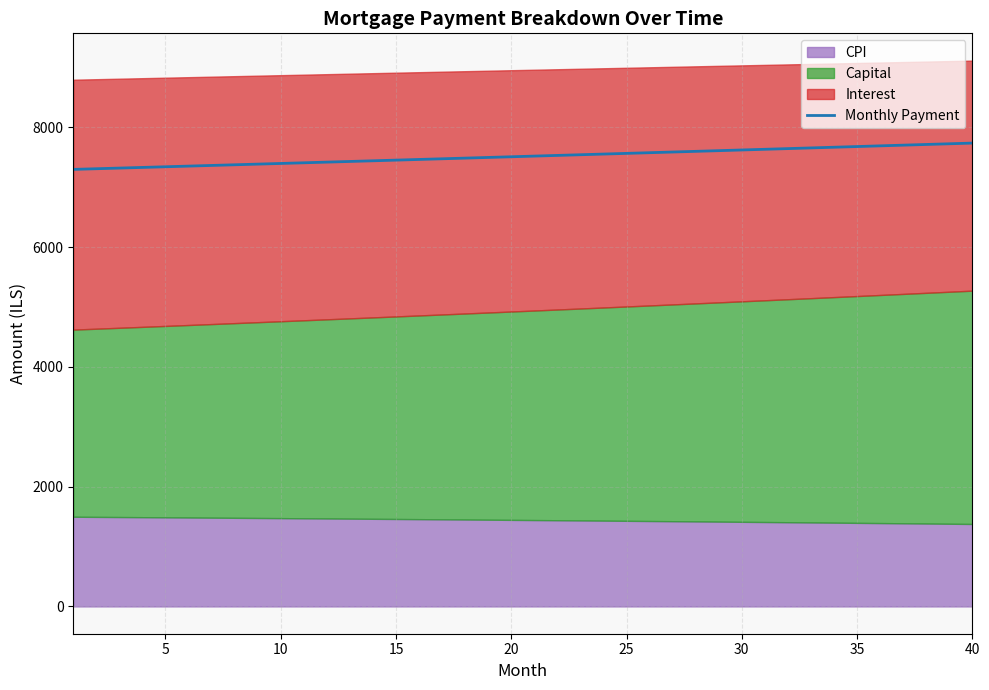

What is the maximum value for Monthly Payment?

7736.8